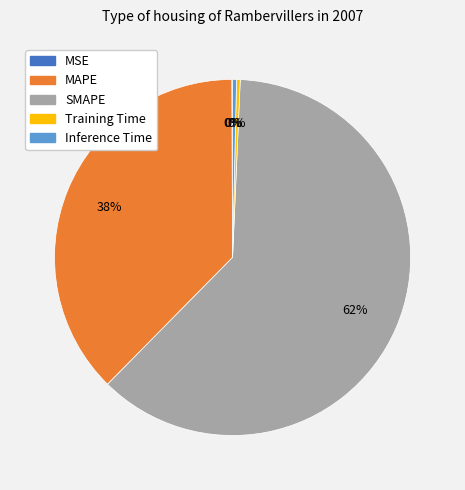

The SMAPE slice represents 48% of the pie. True or false?

False